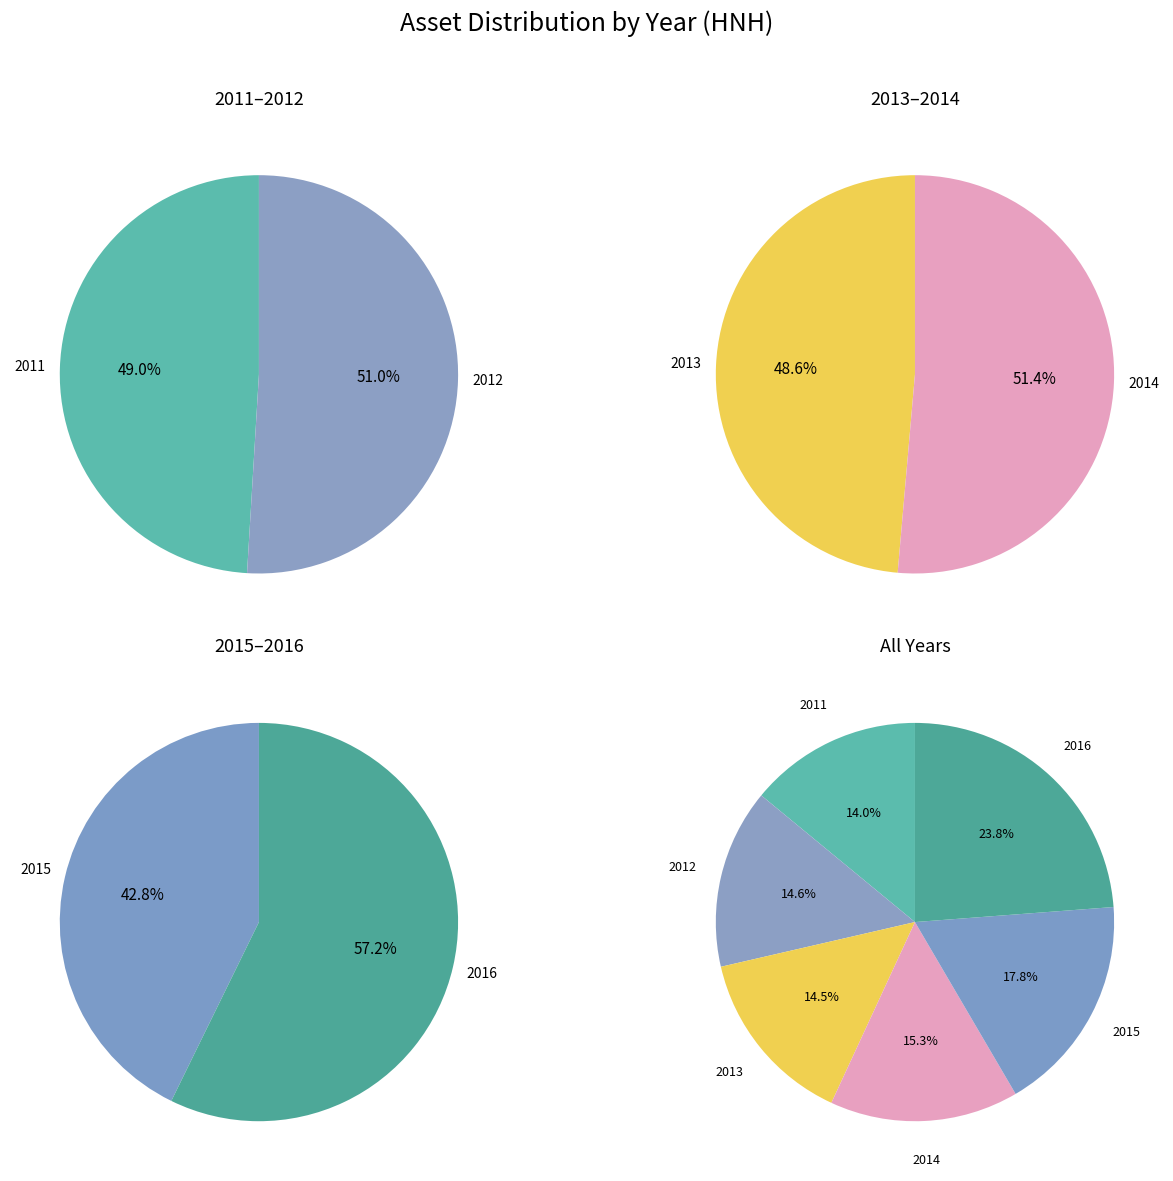

Which slice is the smallest?

2011